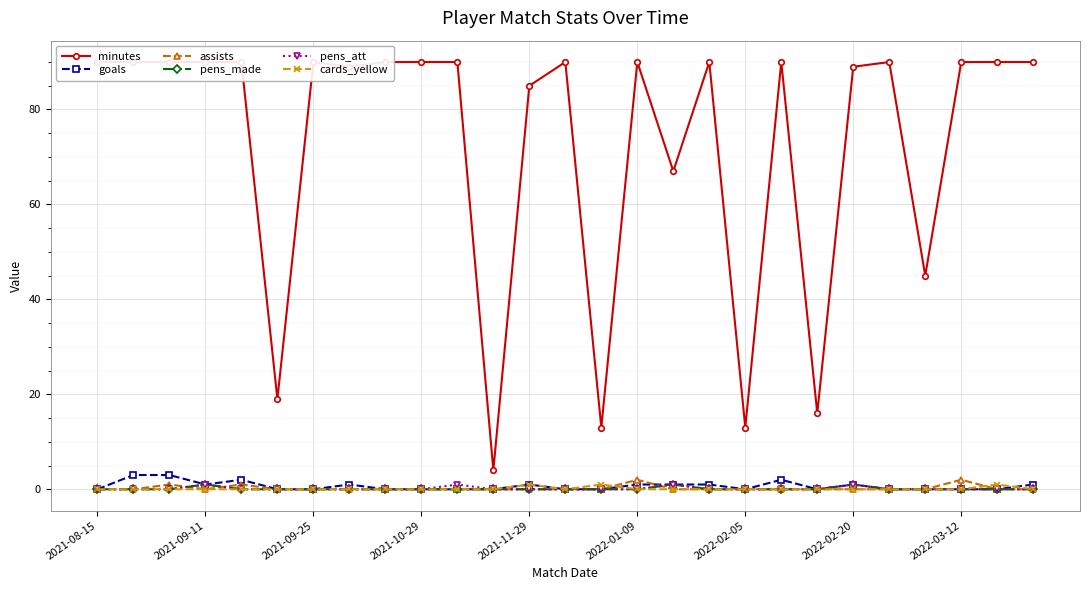

The value of pens_made at 2022-03-12 is -1. True or false?

False